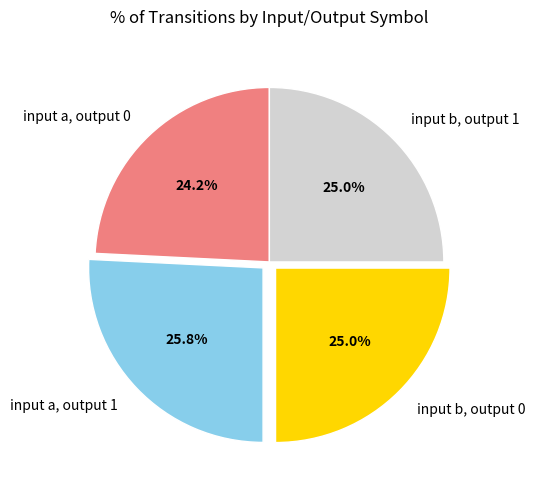

What portion of the pie excludes input b, output 0?

75.0%